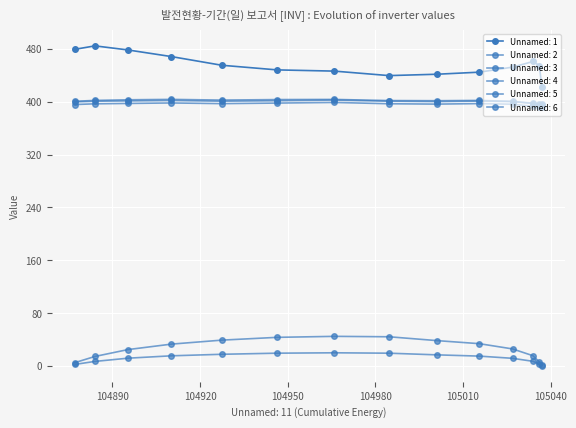

Reading left to right, transcribe all the data shown in this chart.

Unnamed: 1: 479.3	484.4	478.3	468.2	455.1	448.1	446.3	439.5	441.5	444.7	452.3	460.8	454.5	422.0
Unnamed: 2: 5.4	14.6	25.0	33.3	39.3	43.5	45.0	44.4	38.6	34.0	26.0	15.7	6.2	1.1
Unnamed: 3: 2.6	7.1	12.0	15.6	17.9	19.6	20.2	19.6	17.1	15.2	11.8	7.3	2.9	0.5
Unnamed: 4: 400.6	401.9	402.9	403.5	402.4	403.2	403.4	401.7	401.5	401.9	400.5	397.7	396.4	395.8
Unnamed: 5: 395.7	396.8	397.4	398.1	397.1	397.9	398.9	396.9	396.3	397.1	396.2	393.0	391.4	391.4
Unnamed: 6: 399.8	400.7	401.2	401.9	400.7	401.5	402.5	400.7	400.2	400.9	400.1	397.2	395.6	395.4